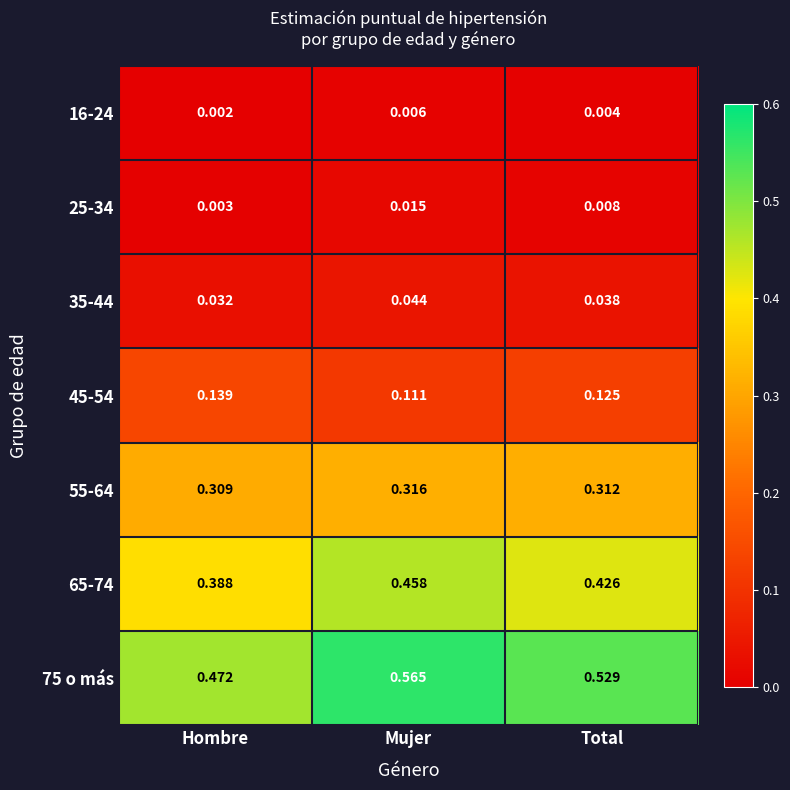

List the labels in order of 16-24 value, largest first.

Mujer, Total, Hombre